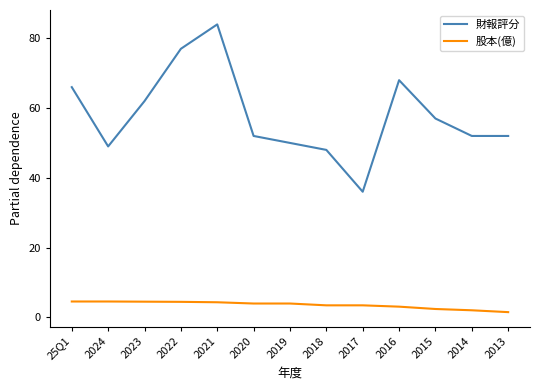

Rank the series by their average value, from lowest to highest.

股本(億), 財報評分